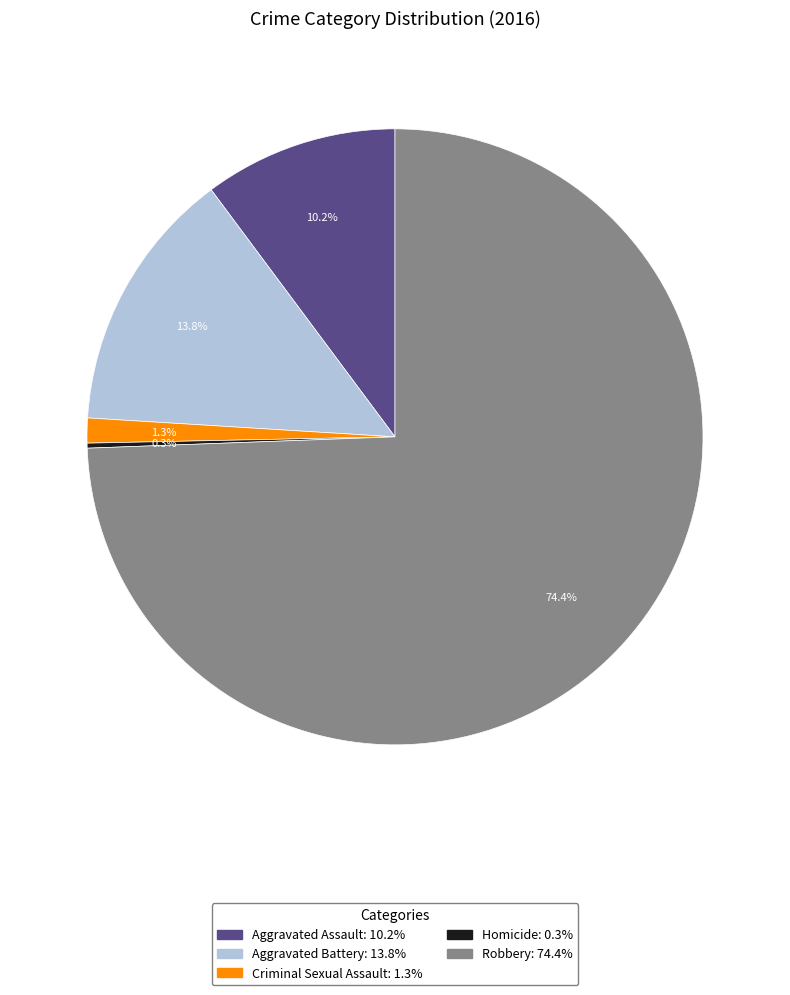

What is the ratio of the value at Aggravated Battery to the value at Aggravated Assault?

1.4